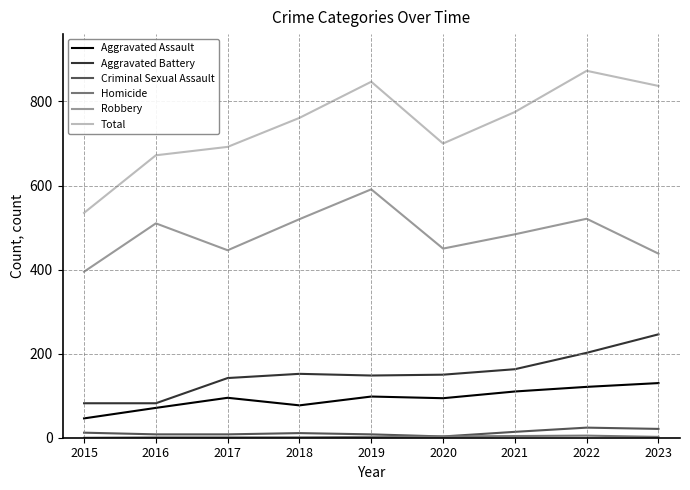

True or false: Aggravated Assault and Total cross at least once.

False